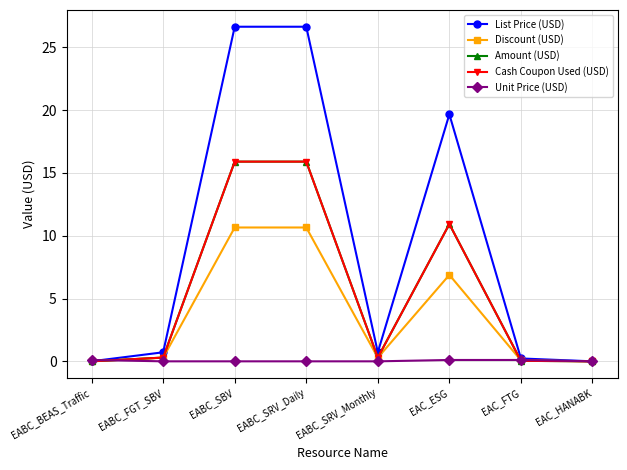

Is this an area chart (filled region under the line)?

No